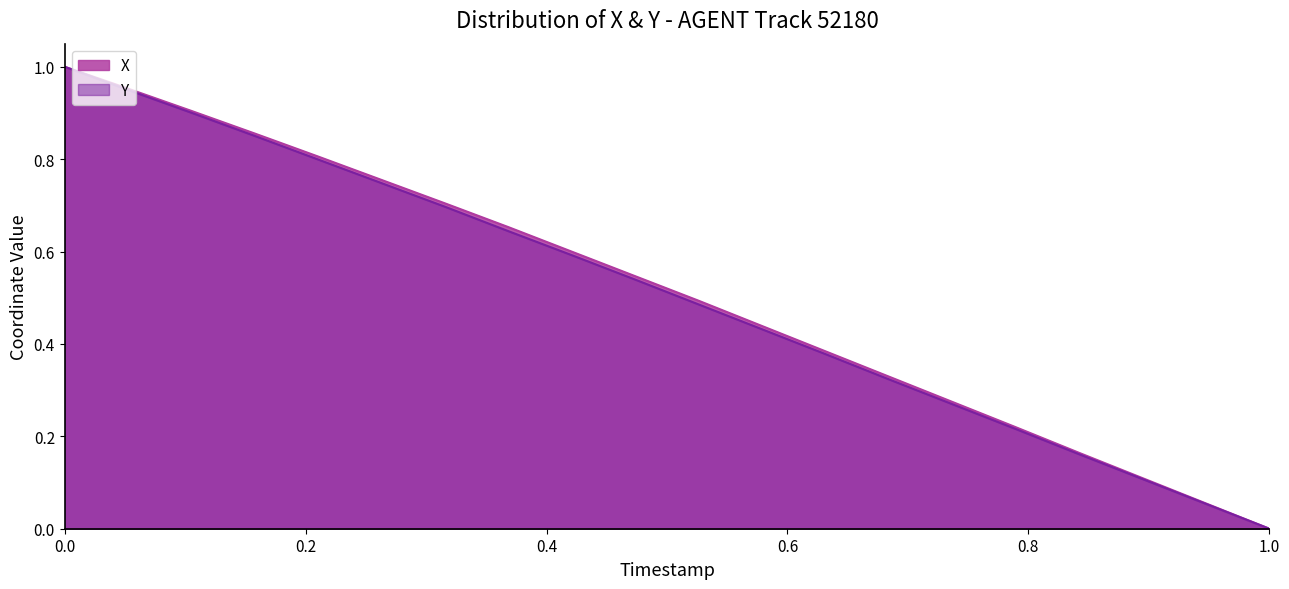

True or false: Y and X cross at least once.

False